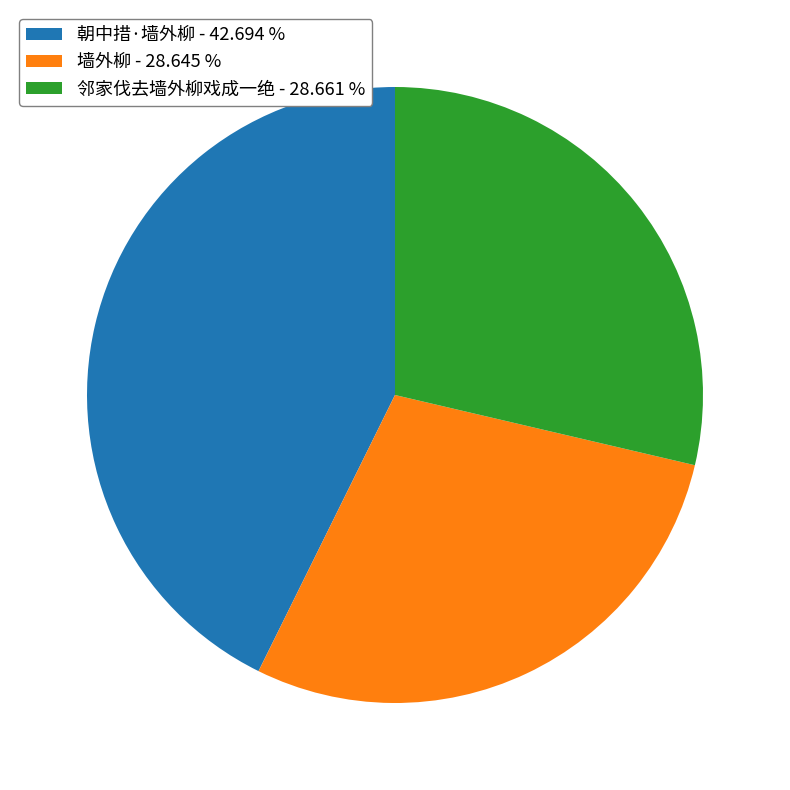

Does 朝中措·墙外柳 - 42.694 % represent more than half of the total?

No